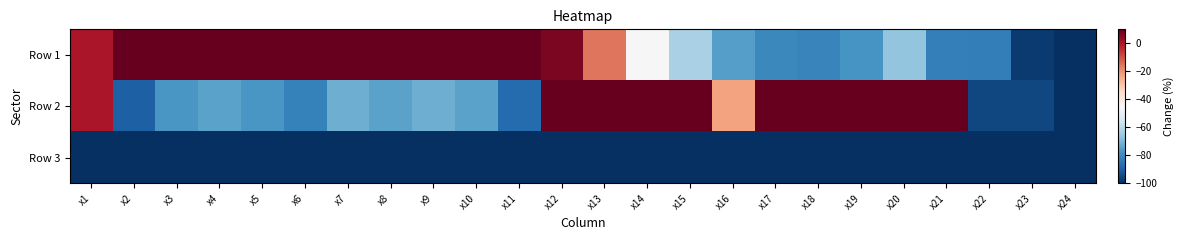

Count the number of data series in this chart.

3